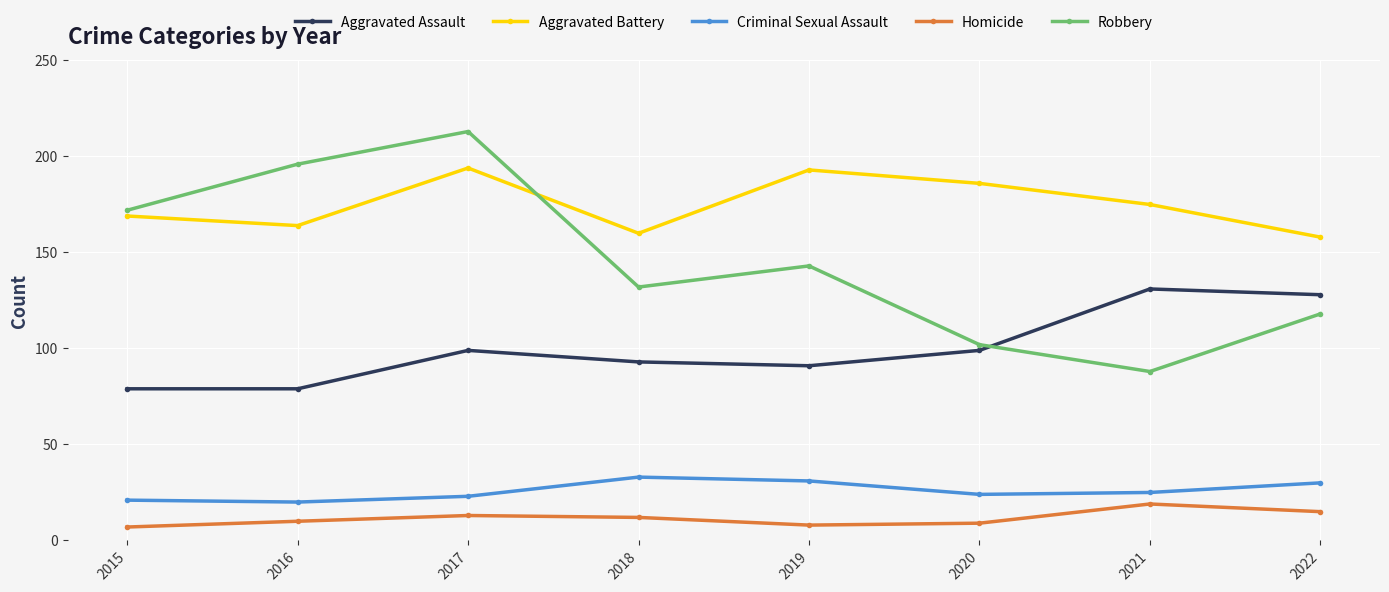

What is the spread (max minus min) of values at 2019?

185